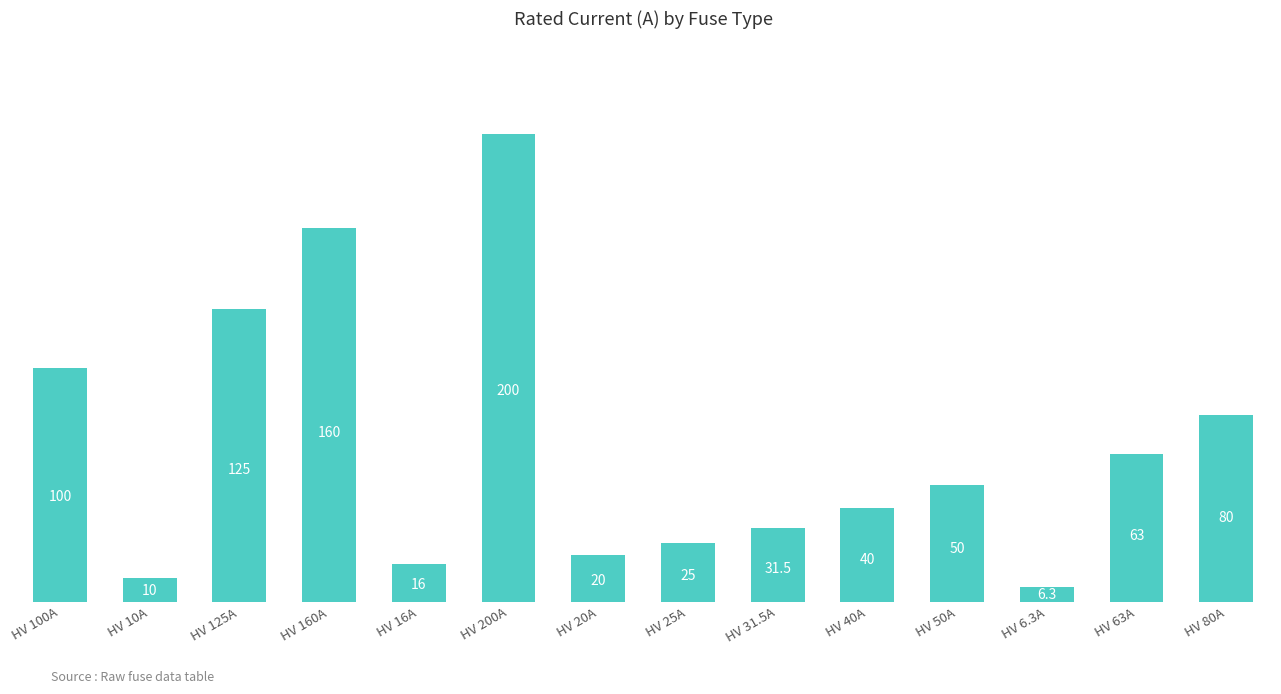

Count the number of categories in the chart.

14